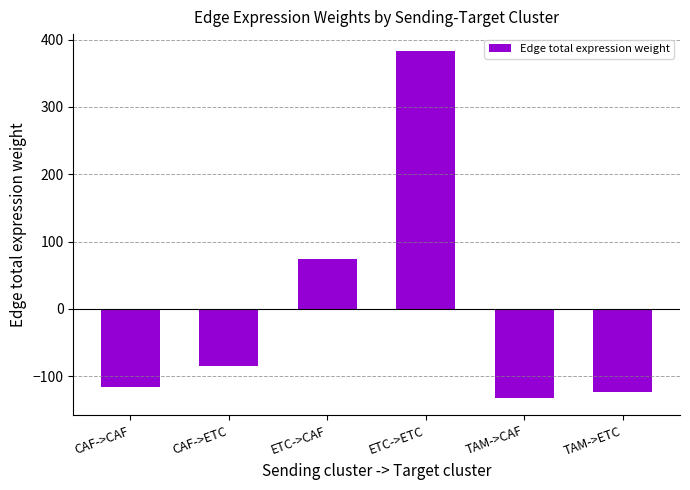

Reading left to right, what are all the values shown in this chart?

CAF->CAF=-116.6	CAF->ETC=-84.5	ETC->CAF=73.7	ETC->ETC=382.6	TAM->CAF=-132.2	TAM->ETC=-122.9